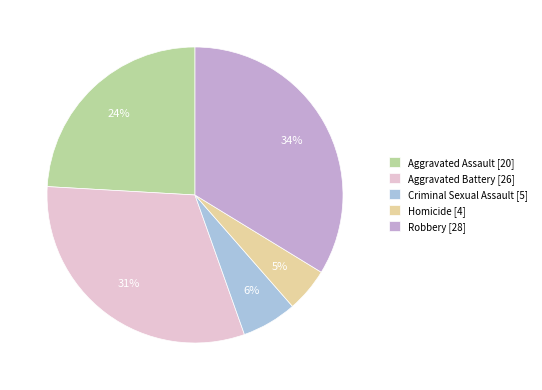

Is the sum of Robbery and Aggravated Battery greater than half?

Yes